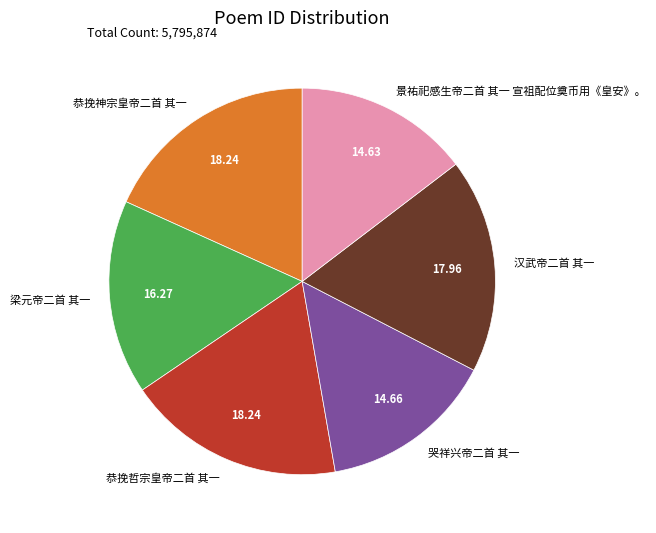

Is the sum of 恭挽哲宗皇帝二首 其一 and 汉武帝二首 其一 greater than half?

No